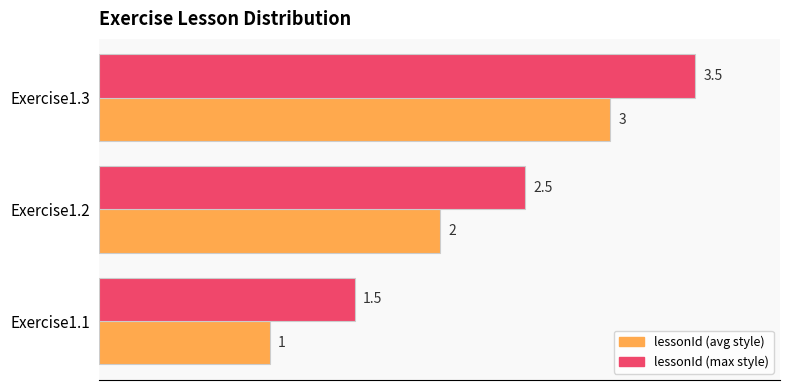

Is the value of lessonId (max style) at Exercise1.2 greater than the value of lessonId (avg style) at Exercise1.1?

Yes